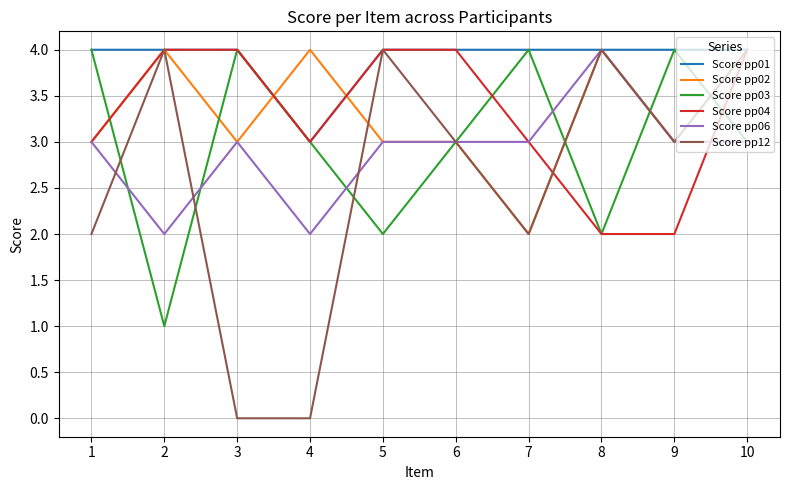

Which series has the largest total across all categories?

Score pp01